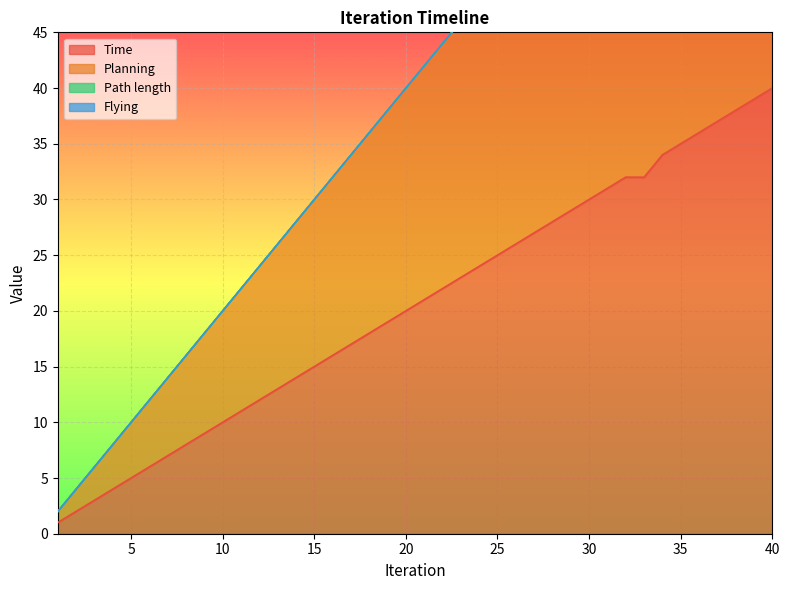

What value does the Planning series have at 28?

56.0